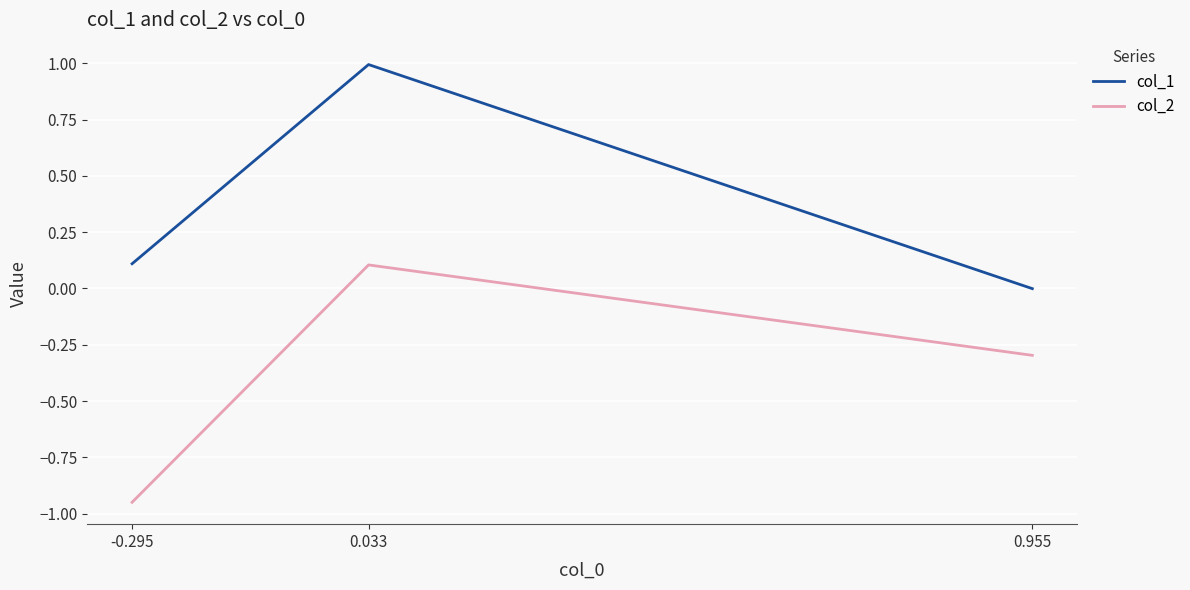

At which label does col_2 first exceed 0?

0.033